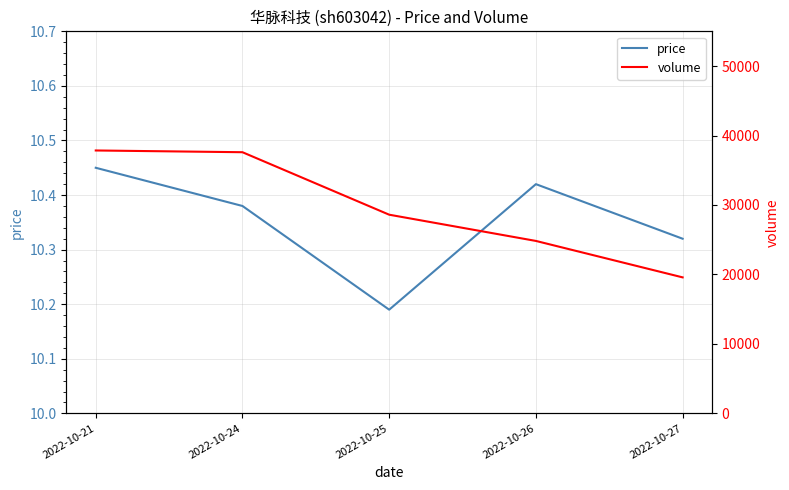

At which category does the chart reach its minimum across all series?

2022-10-25